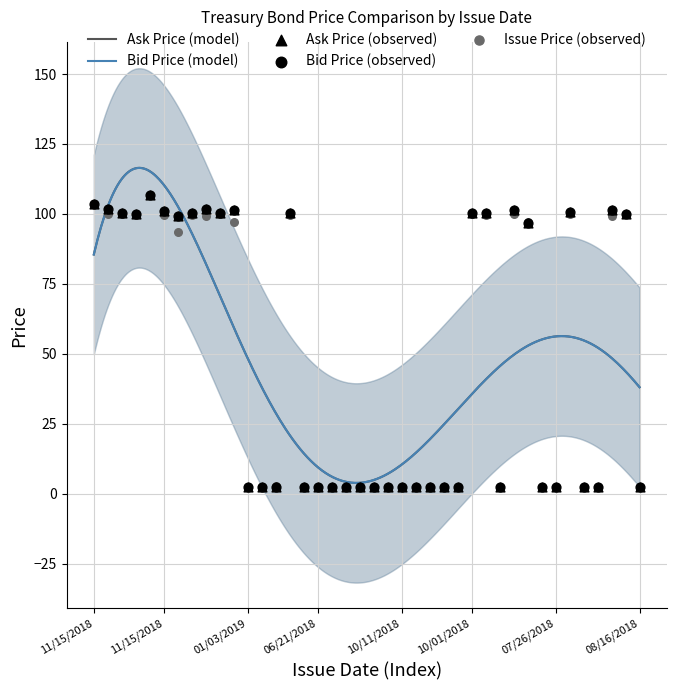

Is the value of Issue Price at 12/17/2018 greater than the value of Ask Price at 07/19/2018?

Yes